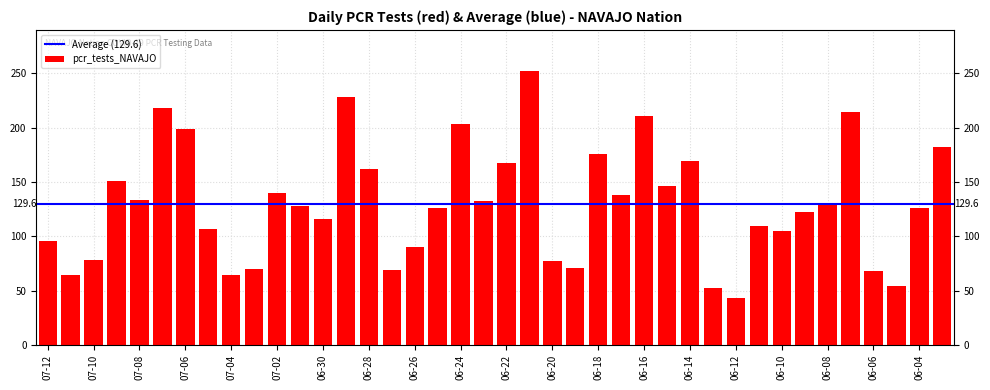

What is the label of the 30th bar from the left?

2021-06-13